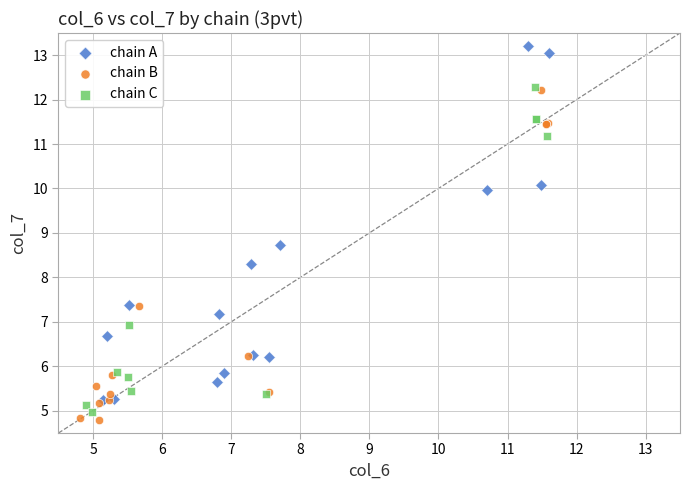

What are all the series names shown in the legend?

chain A, chain B, chain C